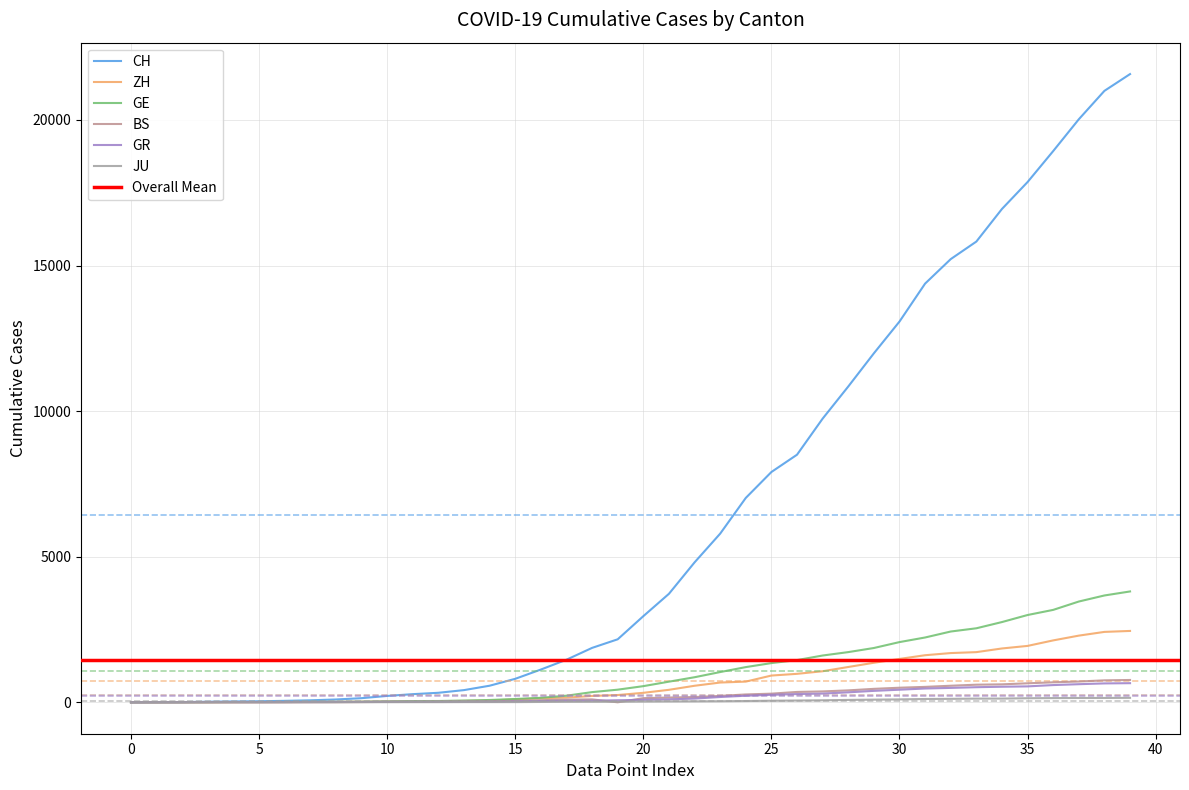

How many data points in GE are less than 555?

20